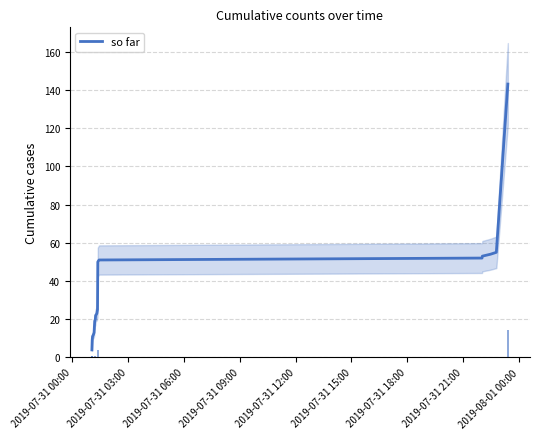

What is the minimum value for so far?

4